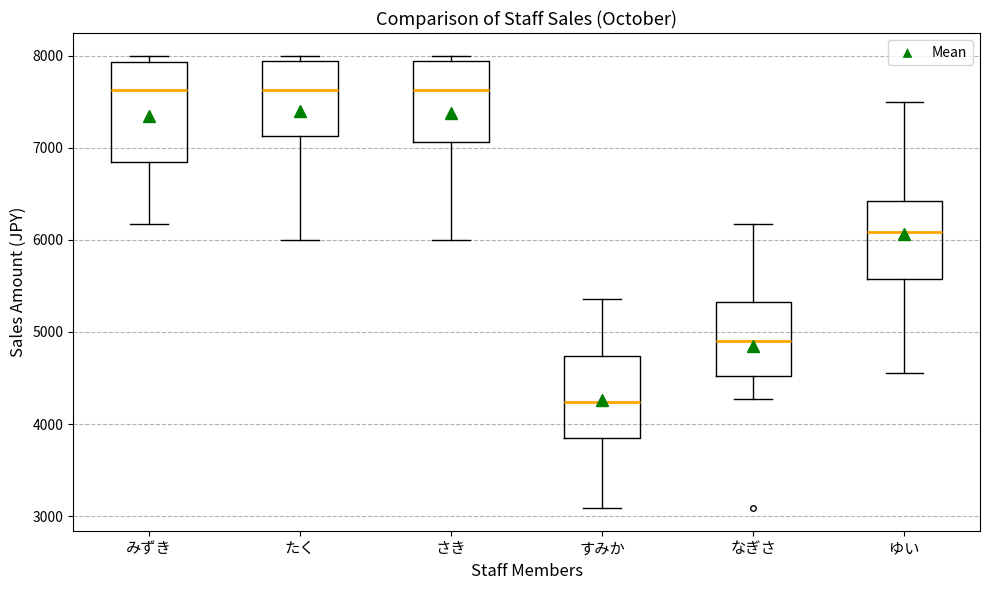

Reading left to right, transcribe this box plot: for each box, give where its median line is, the range the box spans, and where its two whiskers end, as read against the y-axis. The values are not printed on the chart, so give them approximately, as read against the axis.

みずき: median 7600, box 6900 to 7900, whiskers 6200 to 8000
たく: median 7600, box 7100 to 7900, whiskers 6000 to 8000
さき: median 7600, box 7100 to 7900, whiskers 6000 to 8000
すみか: median 4200, box 3900 to 4700, whiskers 3100 to 5400
なぎさ: median 4900, box 4500 to 5300, whiskers 4300 to 6200
ゆい: median 6100, box 5600 to 6400, whiskers 4600 to 7500